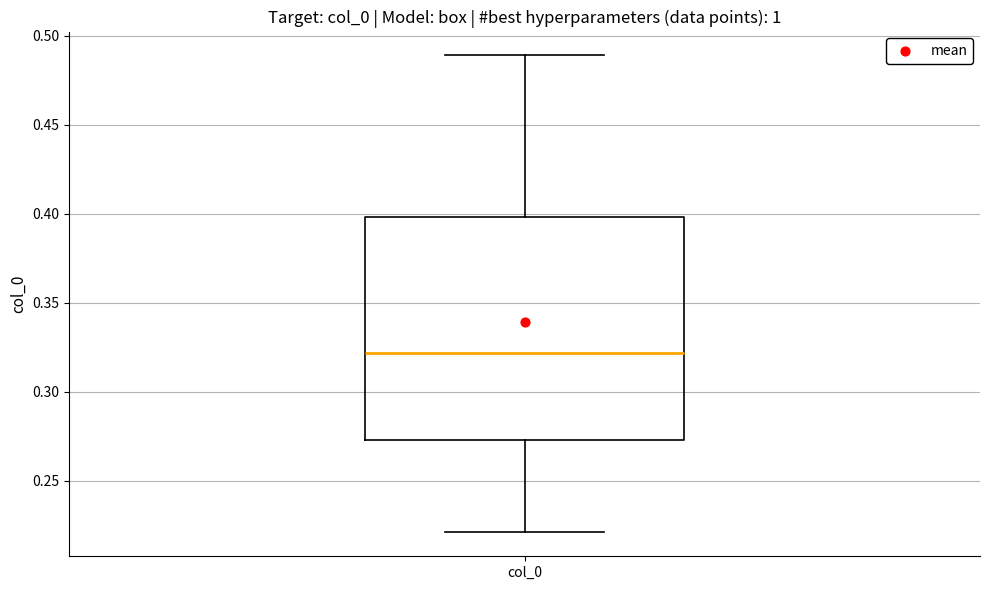

Transcribe this box plot: give where the median line is, the range the box spans, and where the two whiskers end, as read against the y-axis. The values are not printed on the chart, so give them approximately, as read against the axis.

median 0.320, box 0.275 to 0.400, whiskers 0.220 to 0.490